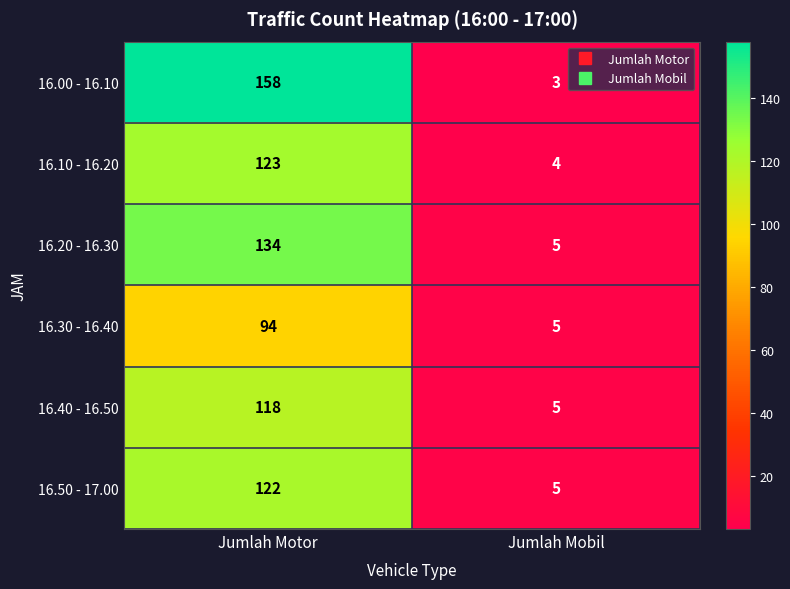

Which label corresponds to the smallest value in the chart?

Jumlah Mobil